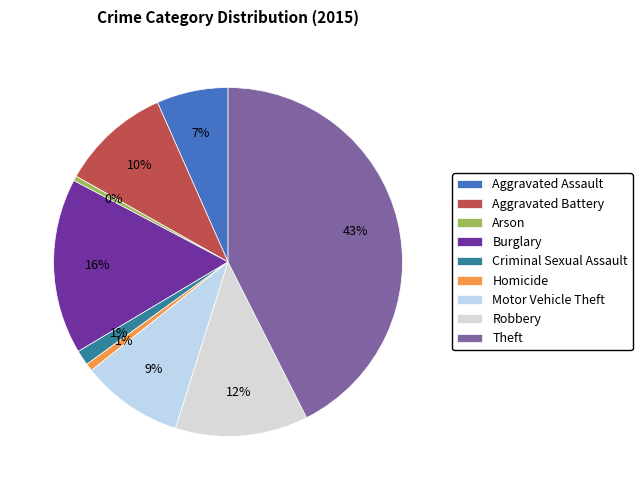

To the nearest percent, what is the difference between the largest and smallest slice percentages?

42%